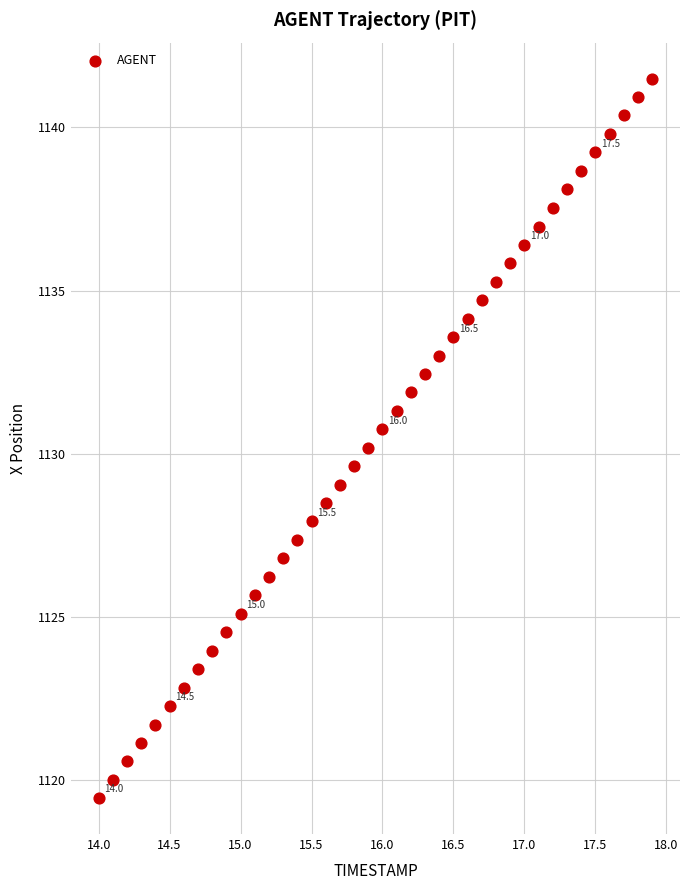

What is the range of X values (max minus min)?

3.9